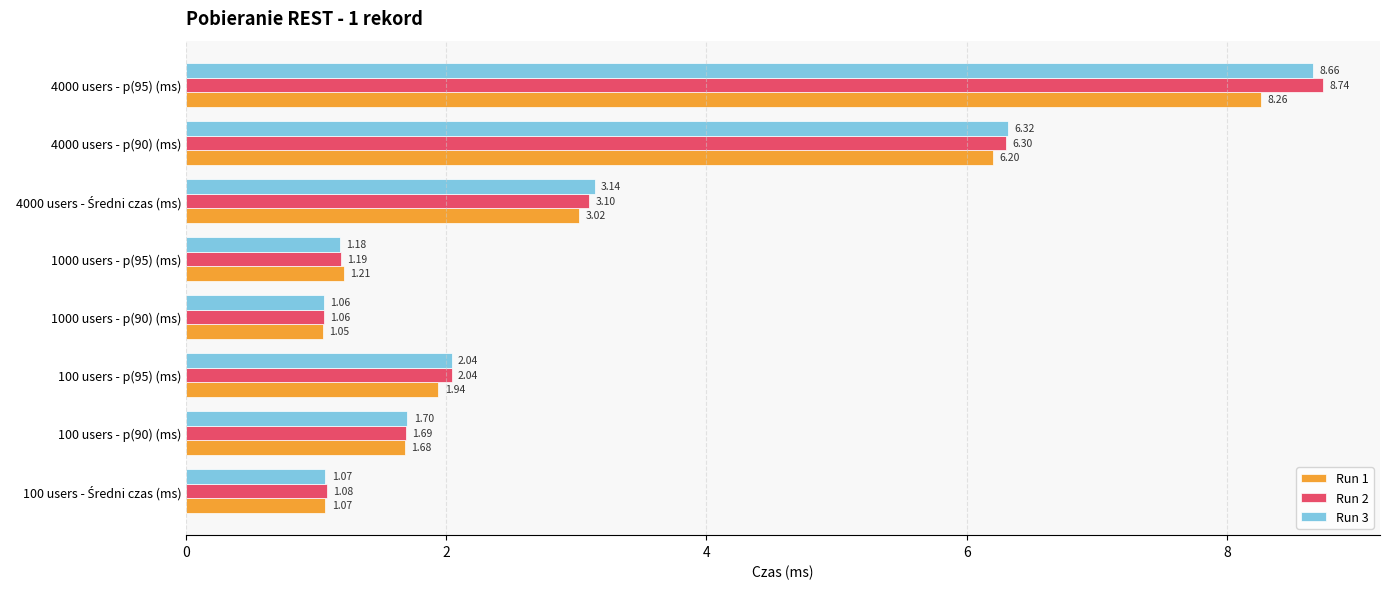

Which series has the largest range (max minus min)?

Run 2